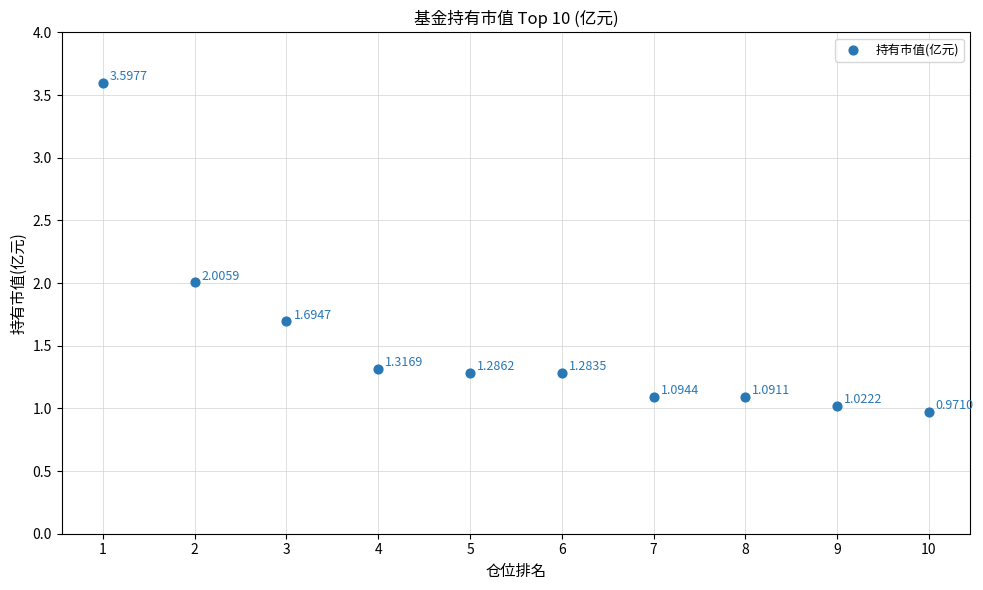

What is the average Y value?

1.5